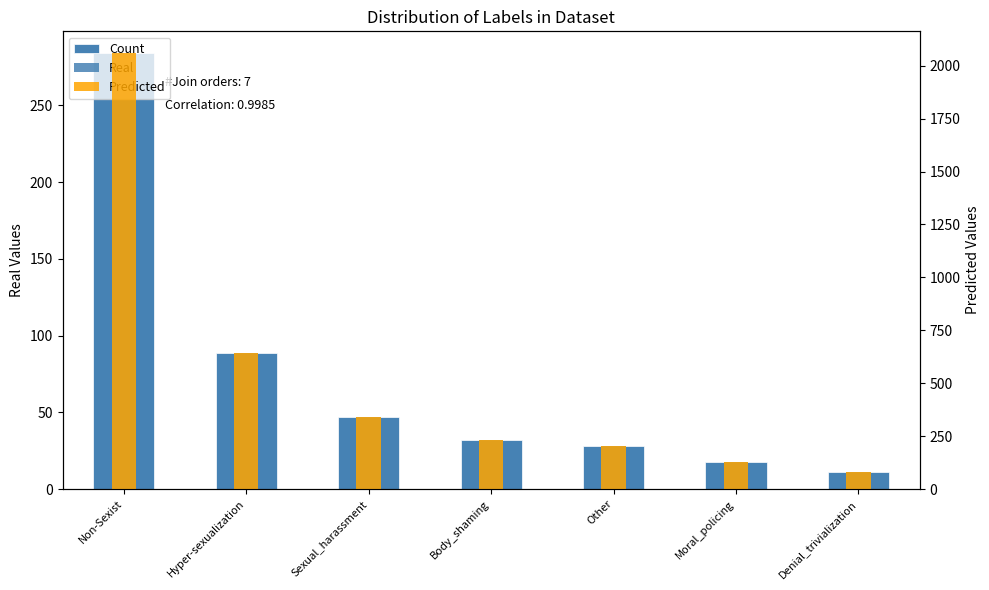

What position from the right is Sexual_harassment?

5